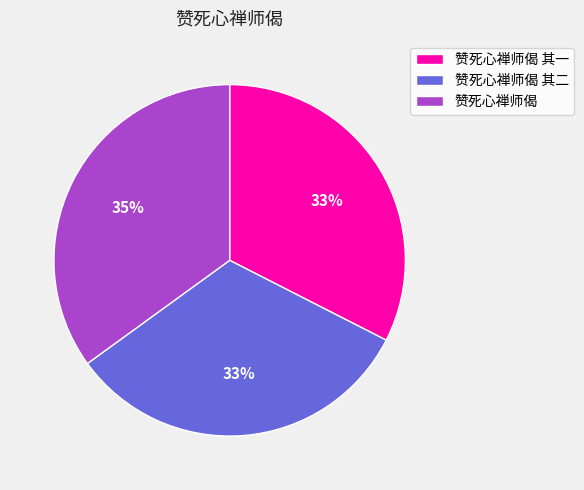

Count the number of slices in the pie.

3